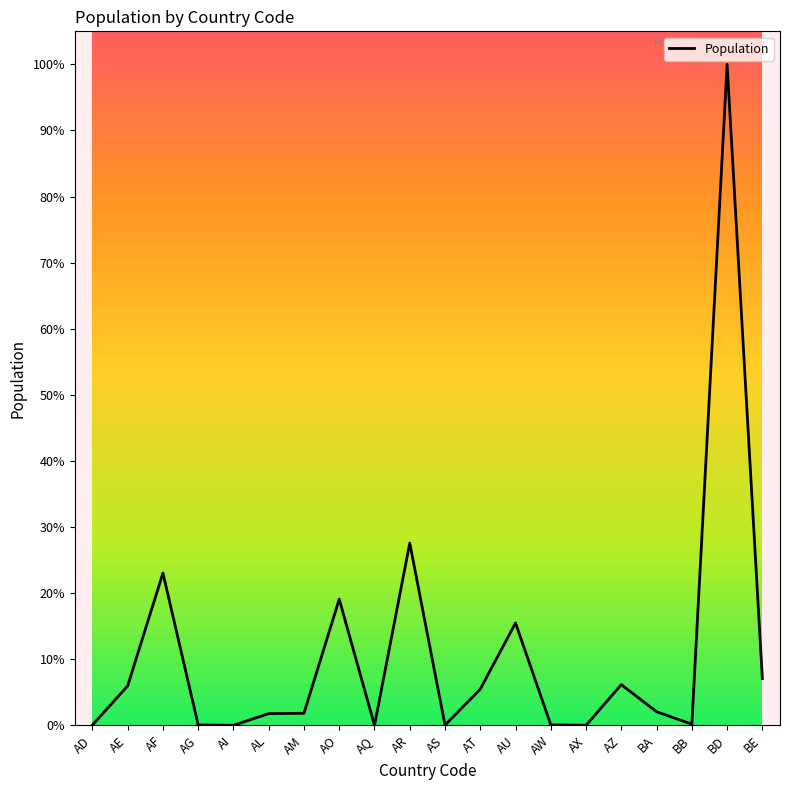

What is the approximate value at AS, to the nearest 100?

55500